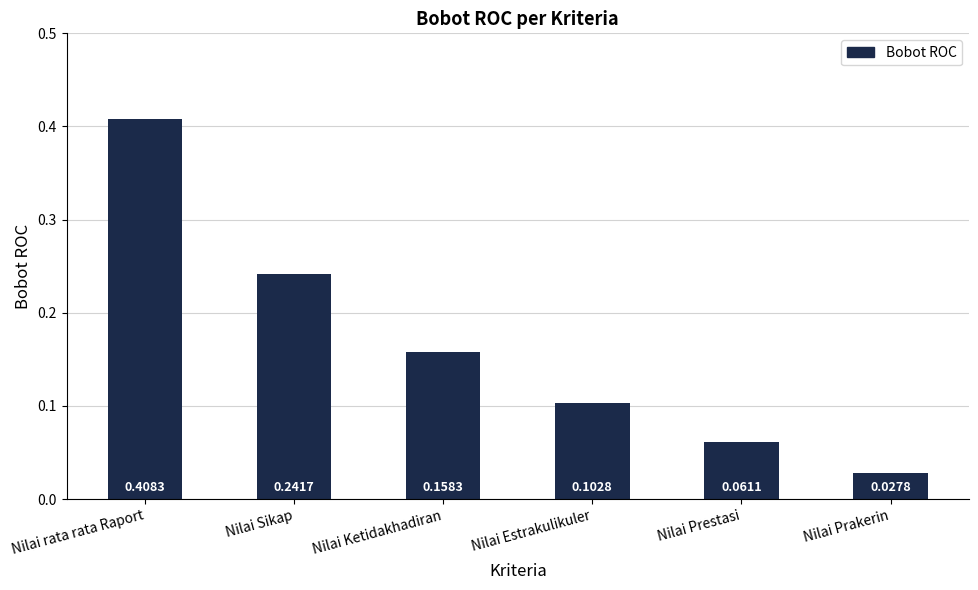

What is the label of the 1st bar from the left?

Nilai rata rata Raport